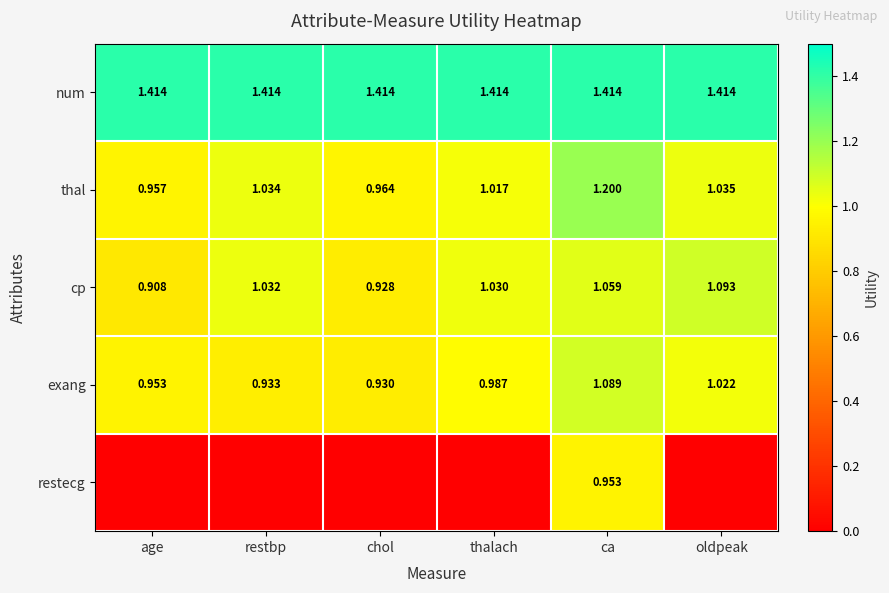

At which label does thal reach its peak?

ca